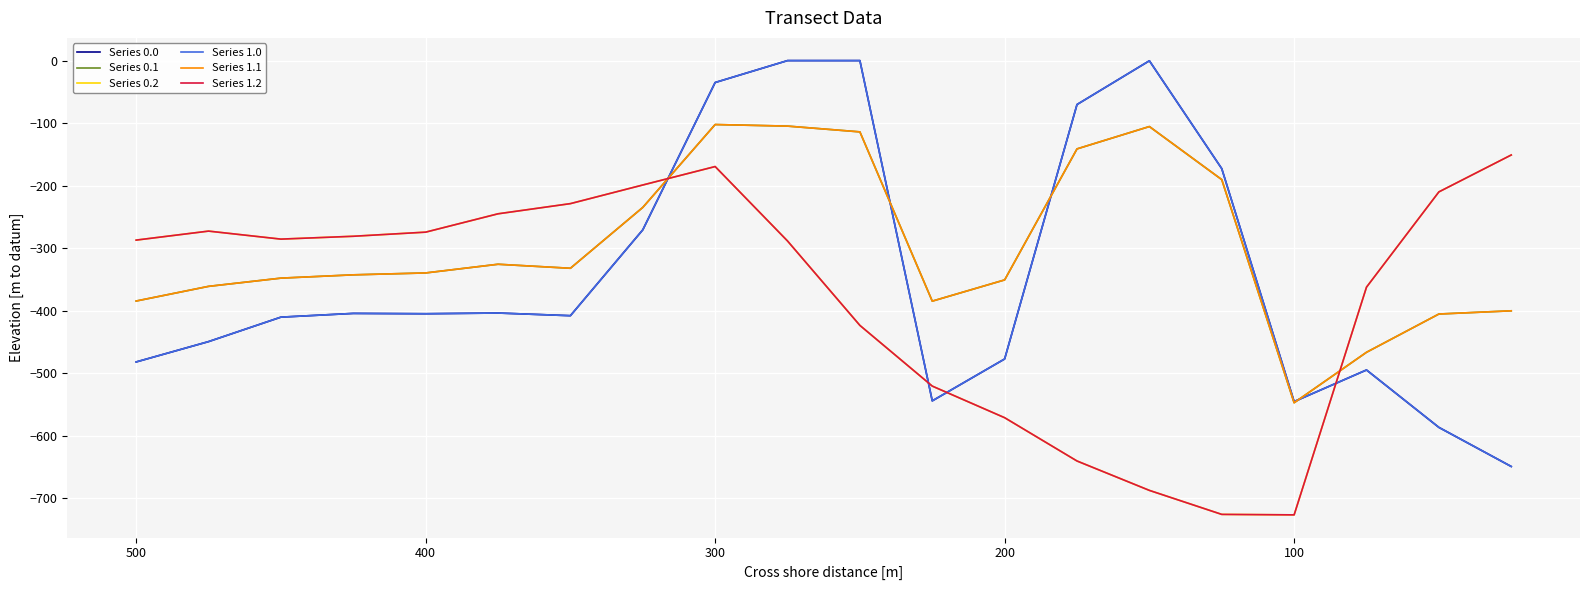

Where does the Series 0.0 series first go above -404?

500